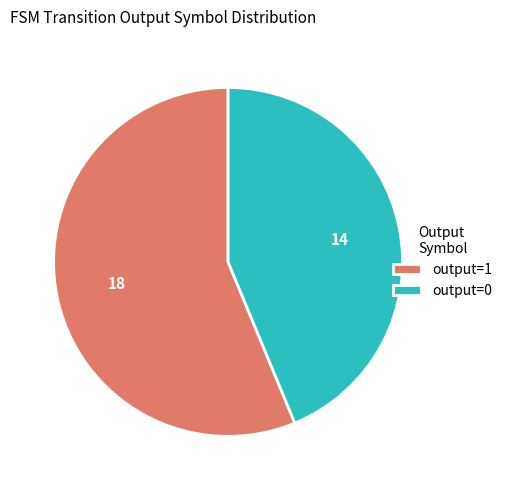

Does output=1 represent more than half of the total?

Yes